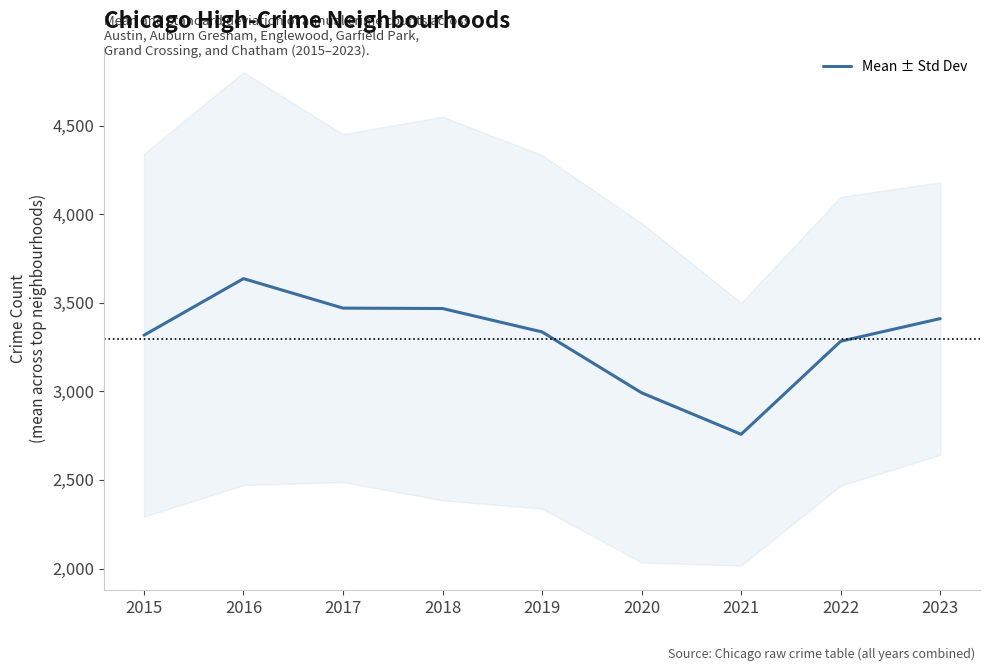

Between 2017 and 2015, which is larger?

2017